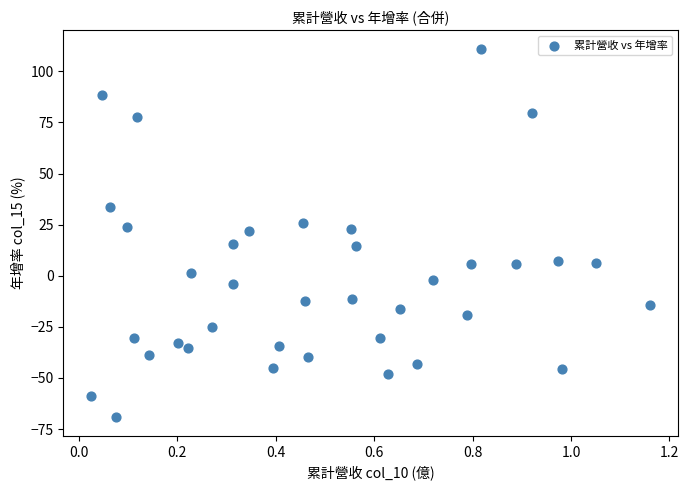

What is the range of Y values (max minus min)?

180.4